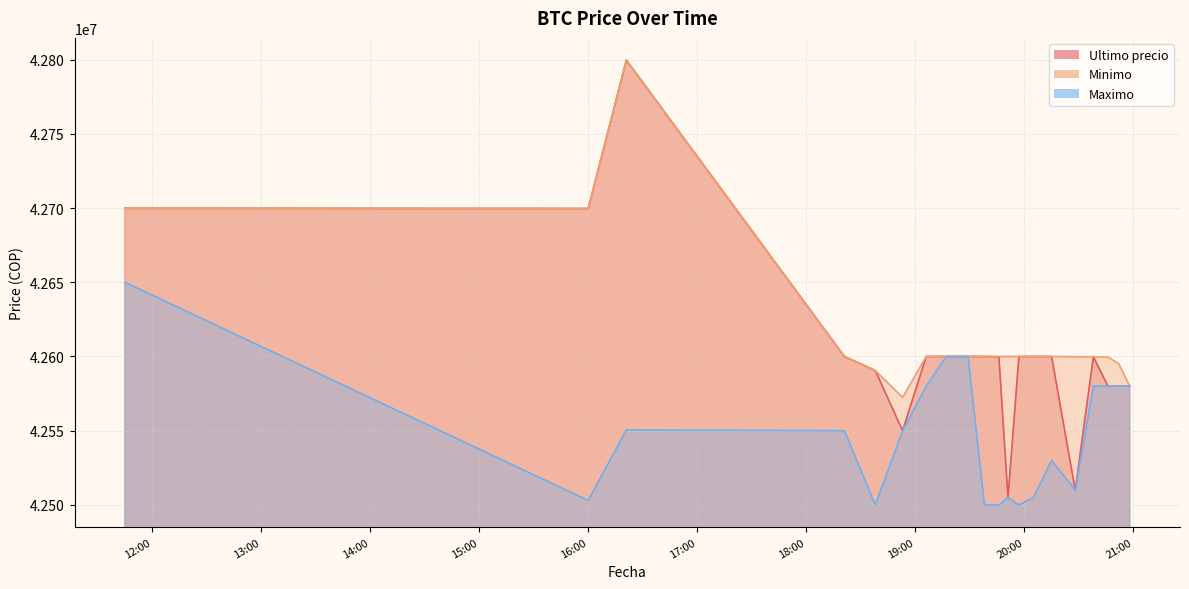

In Ultimo precio, how many points are lower than both neighbors (excluding endpoints)?

5